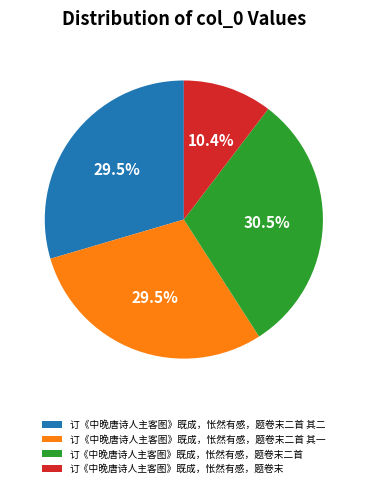

How many slices are in this pie chart?

4